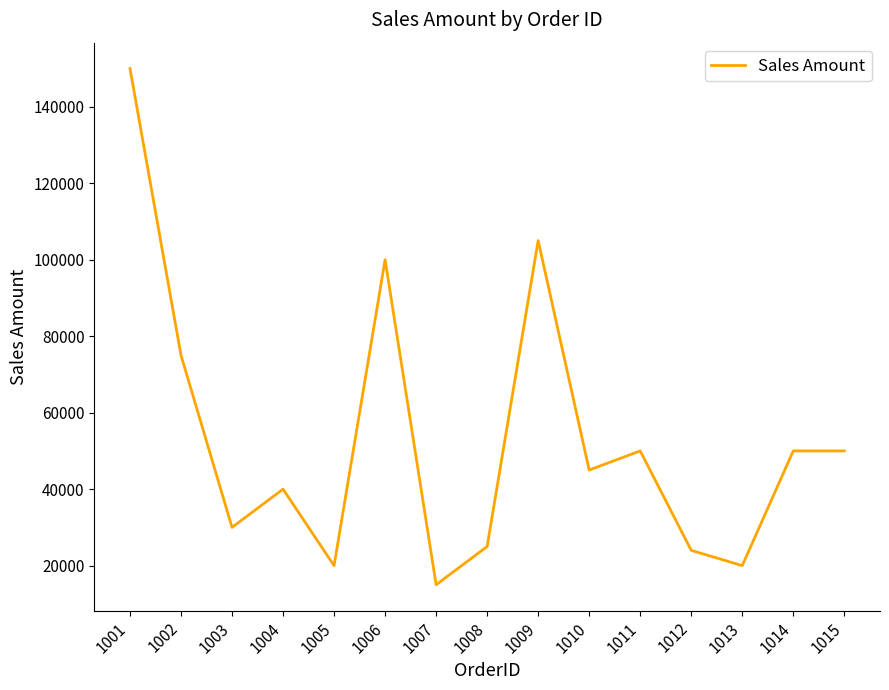

How many values are below 45000?

7